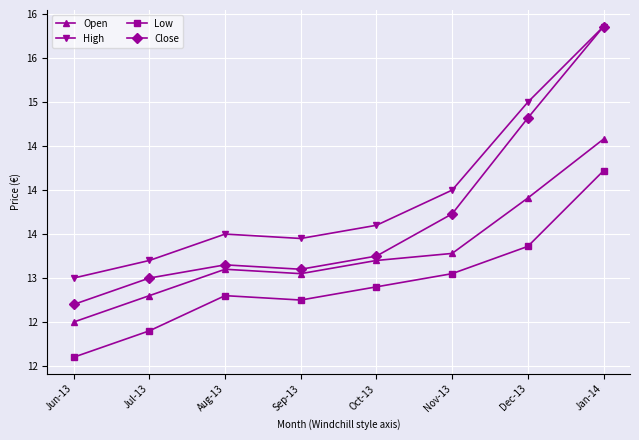

Reading left to right, what are all the values shown in this chart?

Open: 12.5	12.8	13.1	13.1	13.2	13.3	13.9	14.6
High: 13.0	13.2	13.5	13.4	13.6	14.0	15.0	15.9
Low: 12.1	12.4	12.8	12.8	12.9	13.1	13.4	14.2
Close: 12.7	13.0	13.2	13.1	13.2	13.7	14.8	15.9